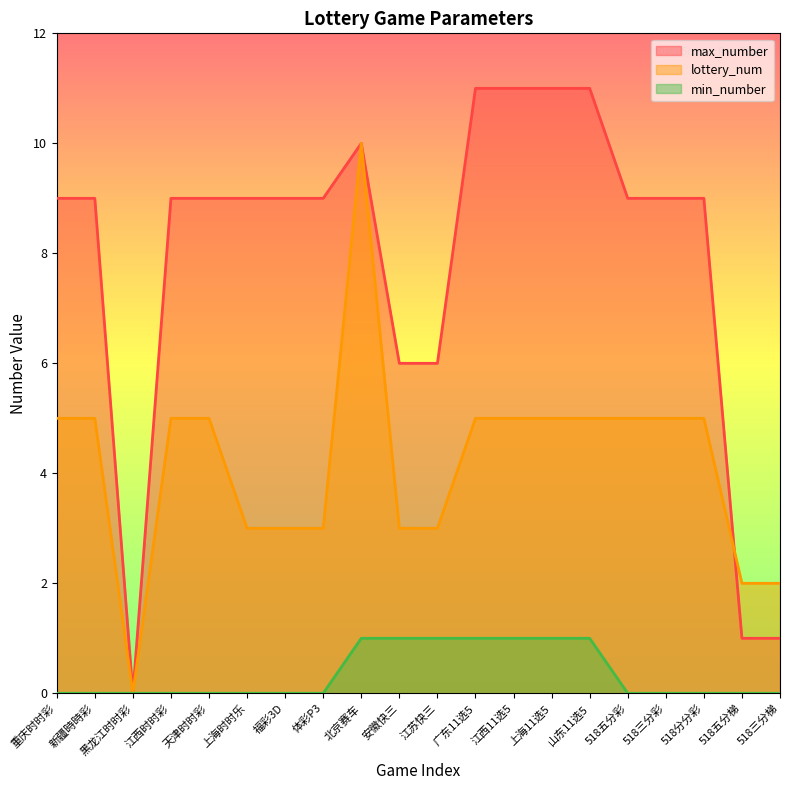

Which series changed the most between 体彩P3 and 518五分梯?

max_number